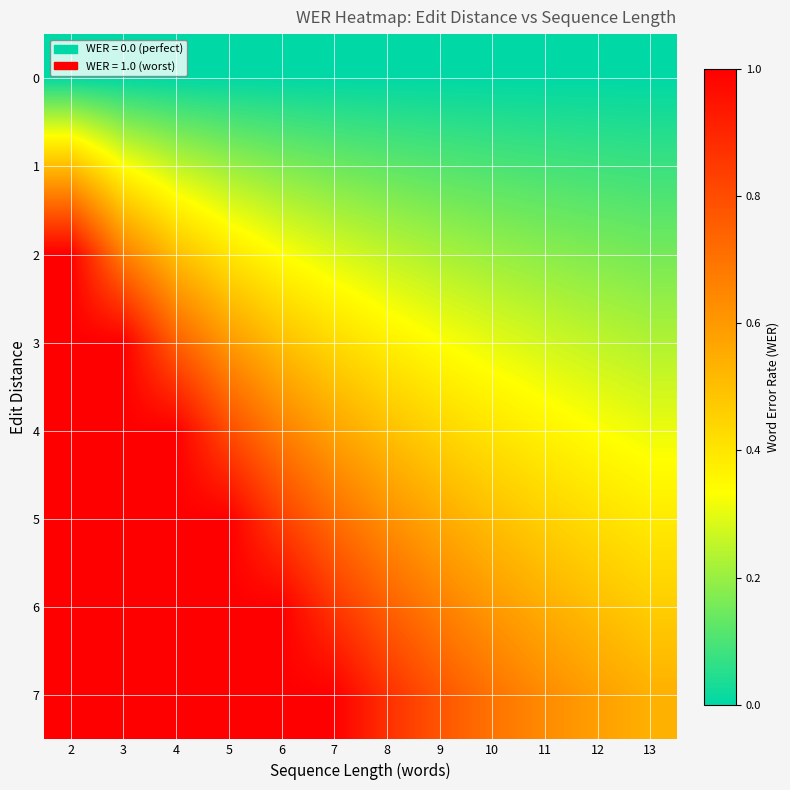

Rank the series at 4 from lowest to highest value.

0, 1, 2, 3, 4, 5, 6, 7